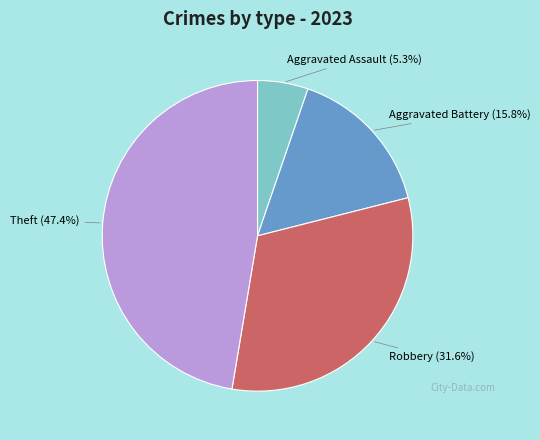

Is there a majority slice in this chart?

No